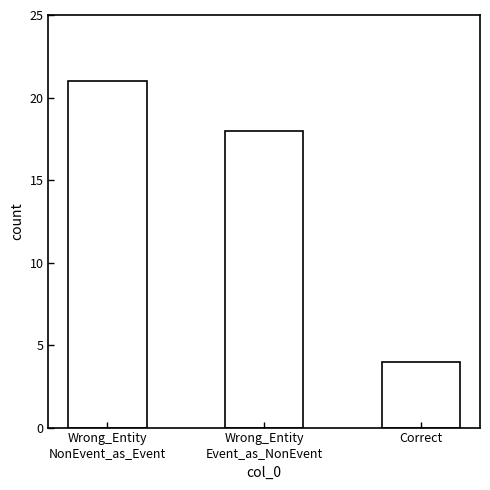

Reading left to right, what are all the values shown in this chart?

Wrong_Entity
NonEvent_as_Event=21	Wrong_Entity
Event_as_NonEvent=18	Correct=4